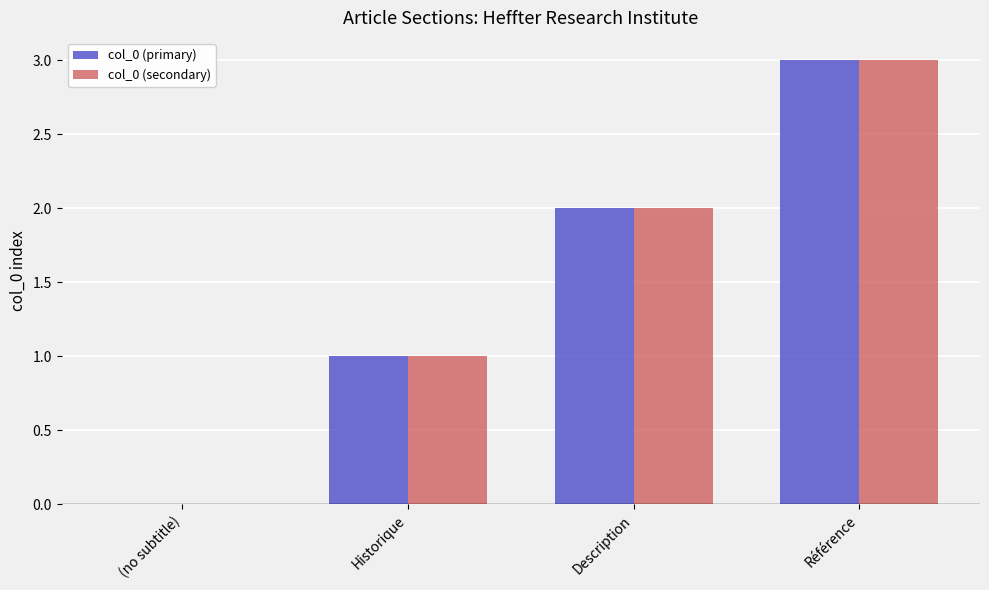

At which label is col_0 (primary) closest to 1?

Historique